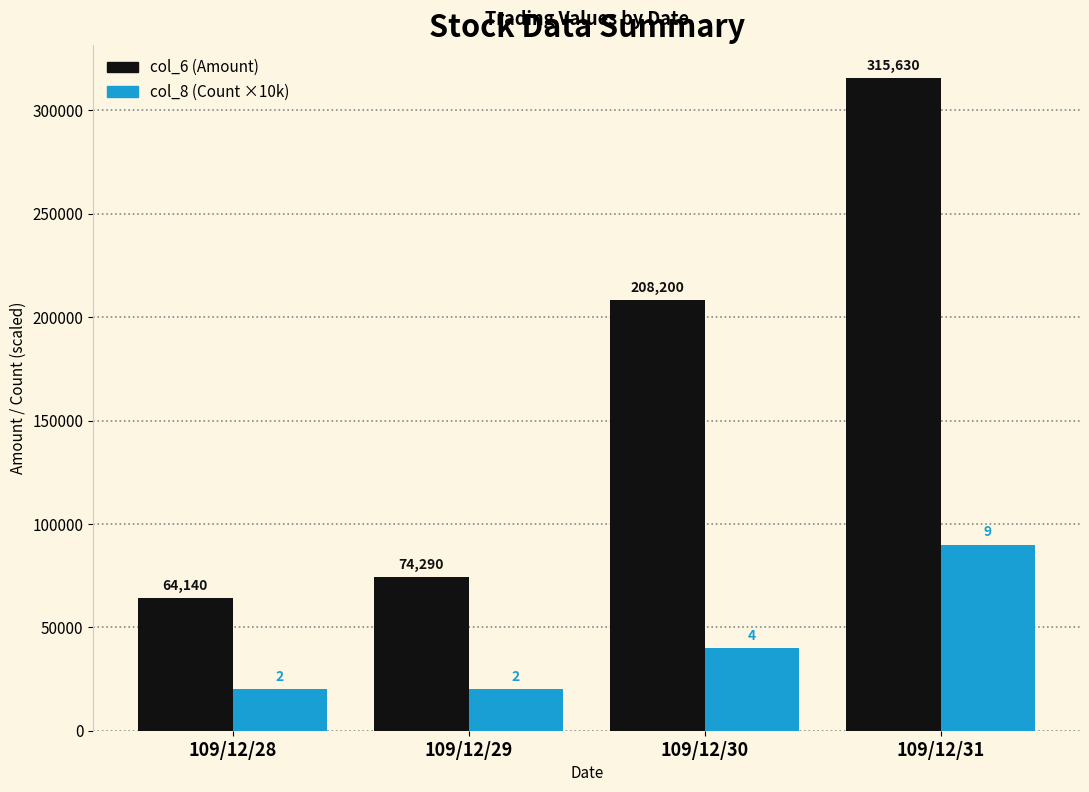

Is the value of col_6 (Amount) at 109/12/29 greater than the value of col_8 (Count ×10k) at 109/12/29?

Yes